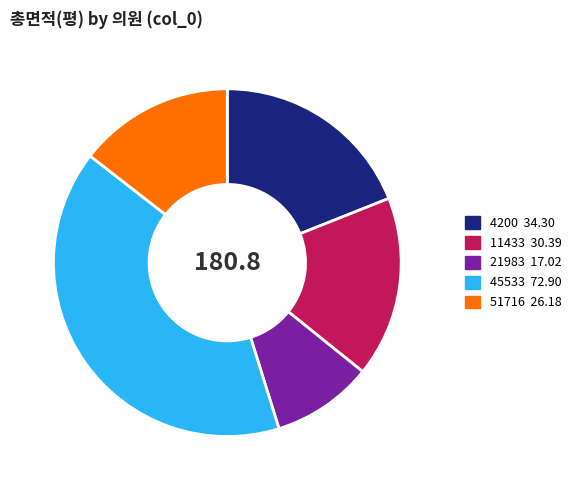

What is the ratio of the value at 51716 to the value at 45533?

0.4